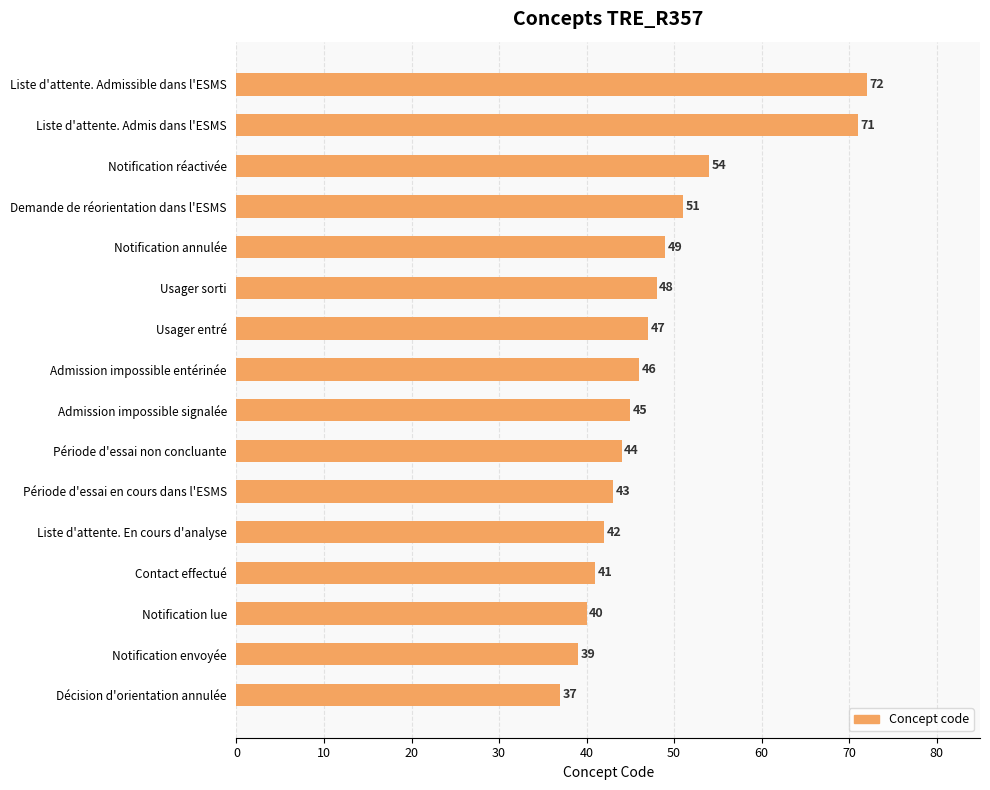

What is the difference between the maximum and minimum values?

35